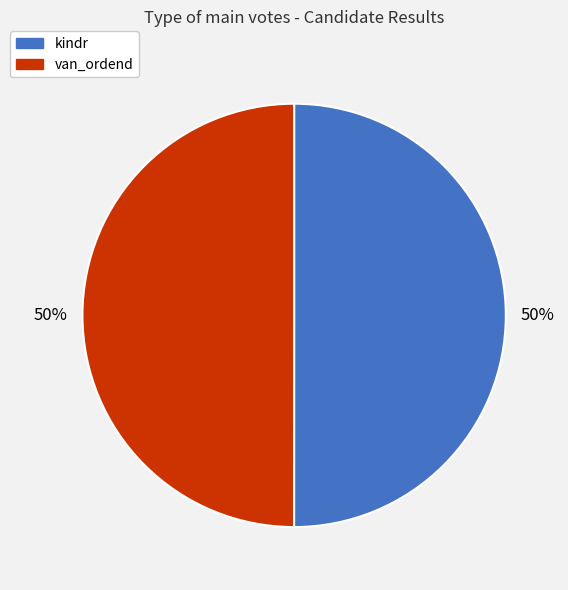

Do van_ordend and kindr together represent more than half of the pie?

Yes